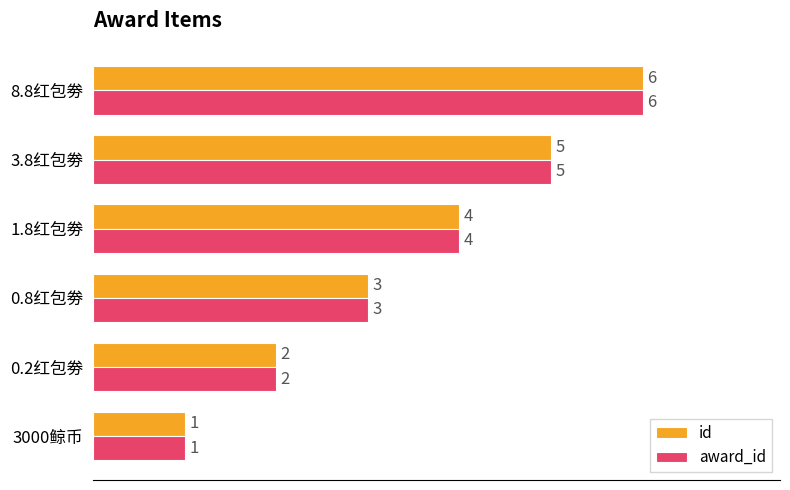

What is the sum of all id values?

21